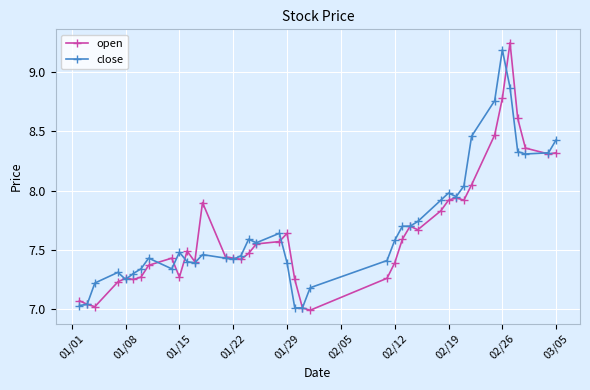

True or false: close has more than 1 points higher than both neighbors.

True